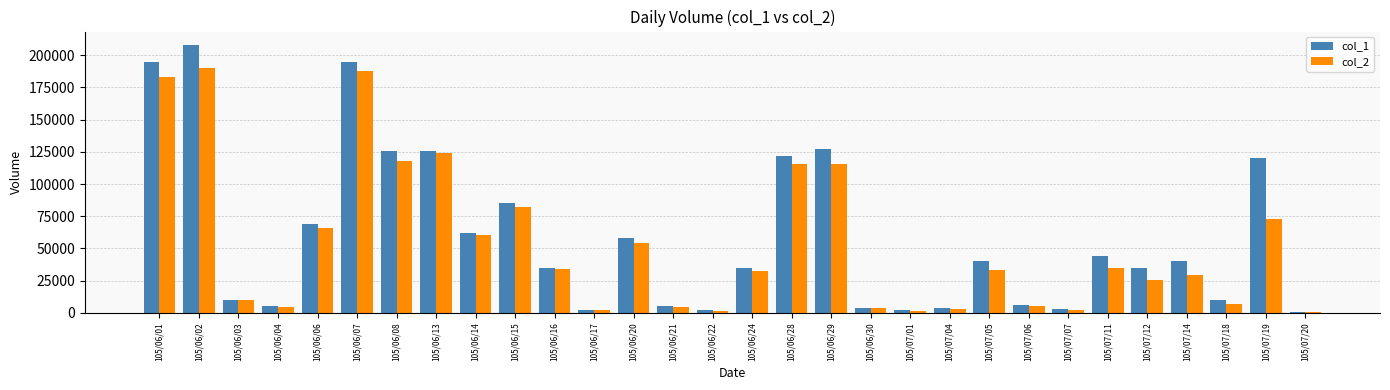

What is the spread (max minus min) of values at 105/06/17?

80